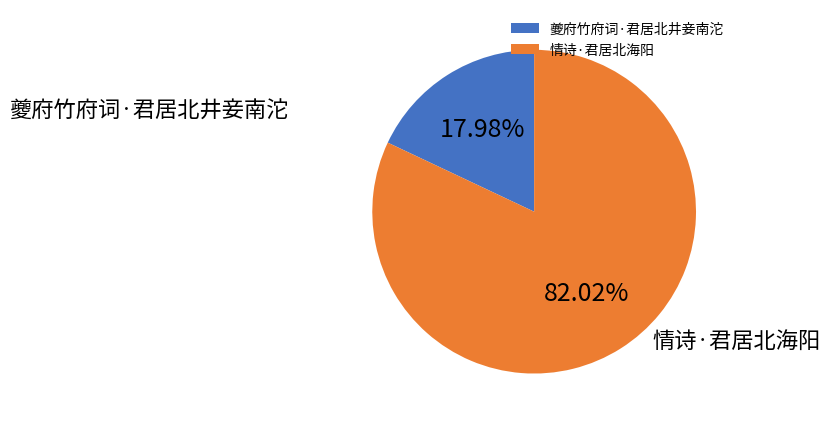

Which category has the smallest portion of the pie?

夔府竹府词·君居北井妾南沱